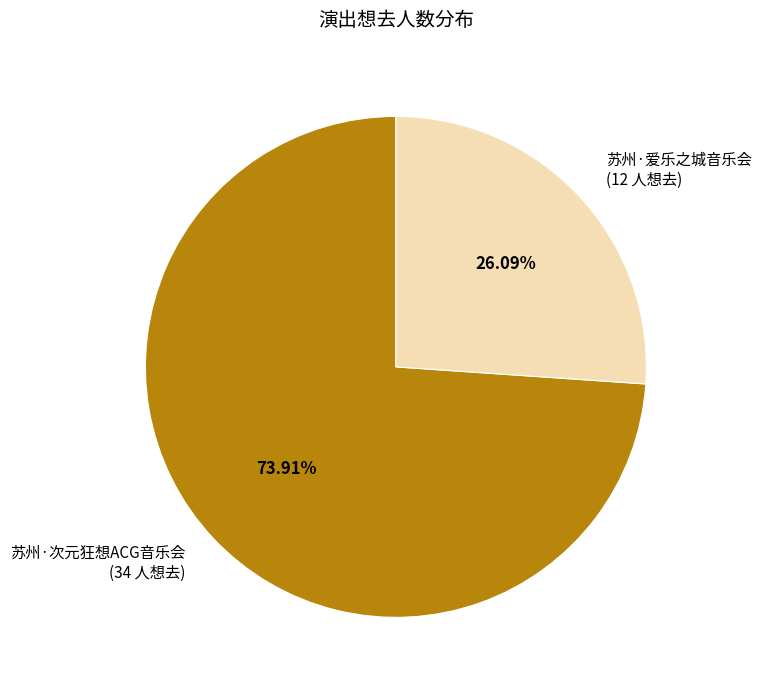

Count the number of slices in the pie.

2